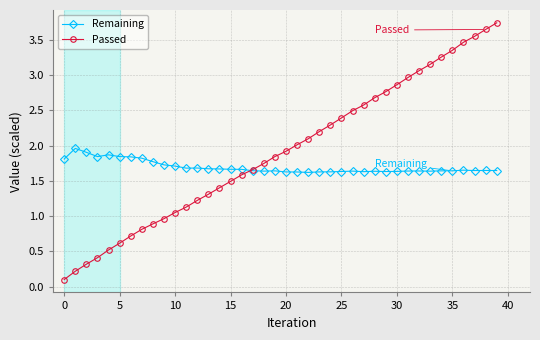

What is the sum of all Passed values?

76.5